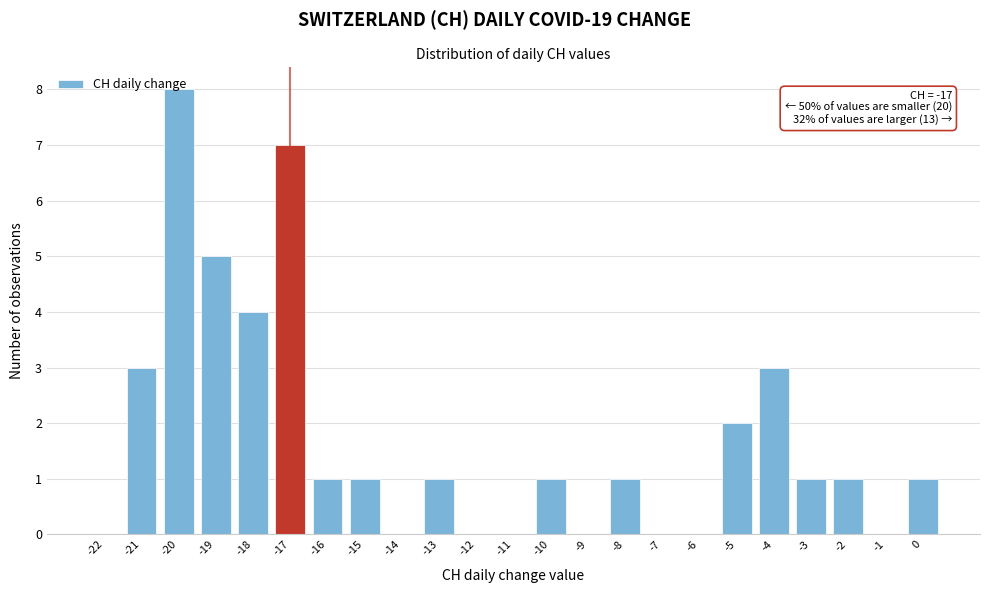

What is the sum of all values?

40